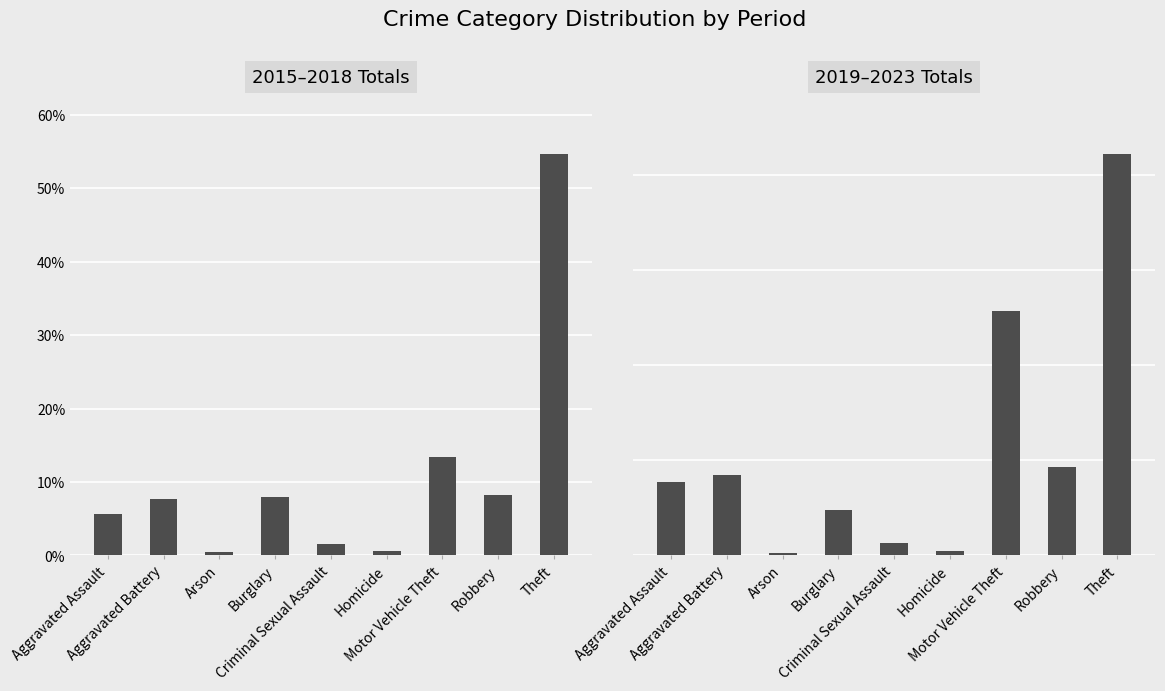

How many data points in 2019–2023 Totals are above 7?

5